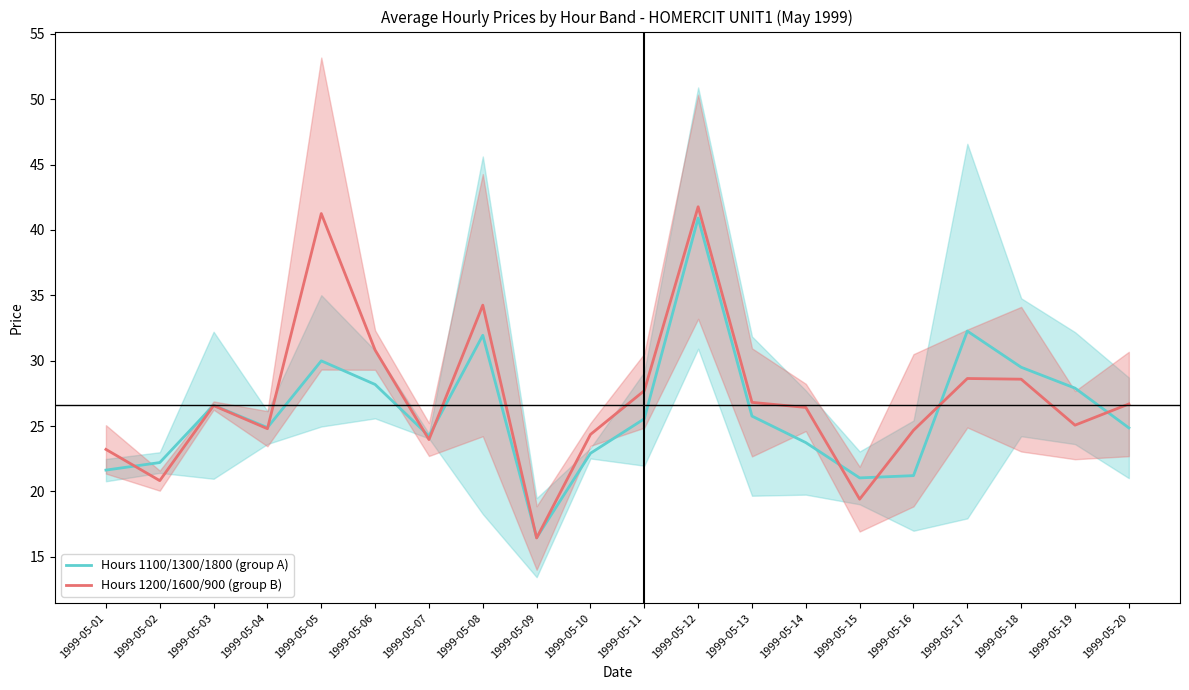

Between 1999-05-08 and 1999-05-11, which is larger?

1999-05-08